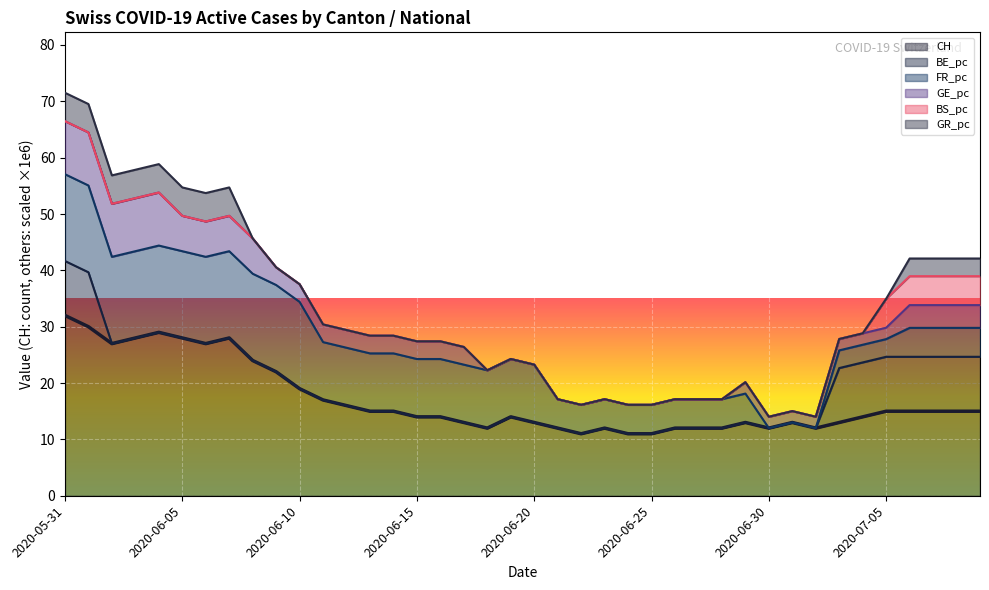

True or false: FR_pc and GE_pc cross at least once.

True